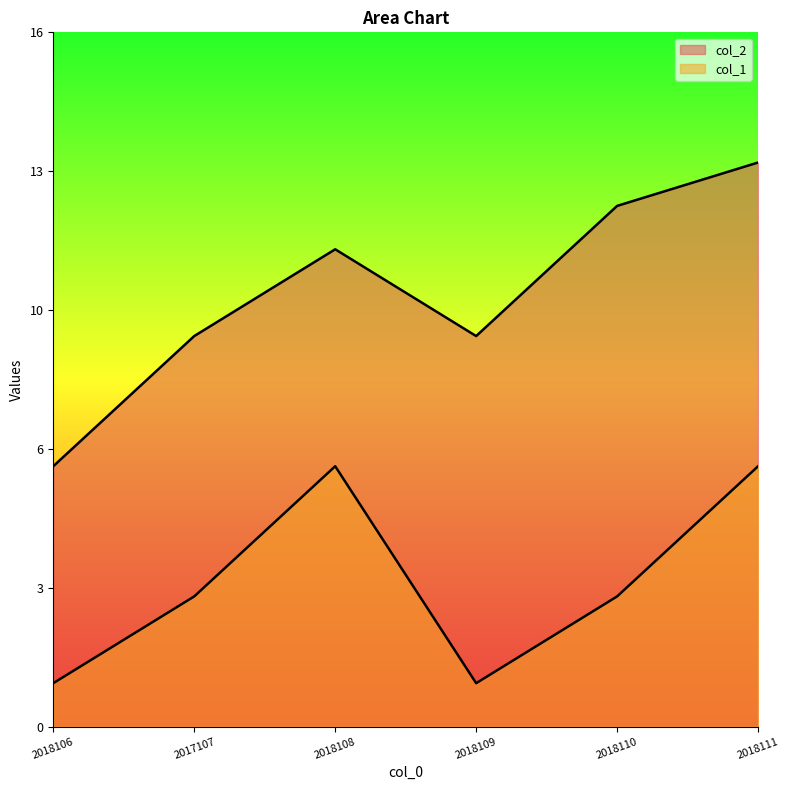

Rank the categories by col_2 value from highest to lowest.

2018111, 2018110, 2018108, 2017107, 2018109, 2018106